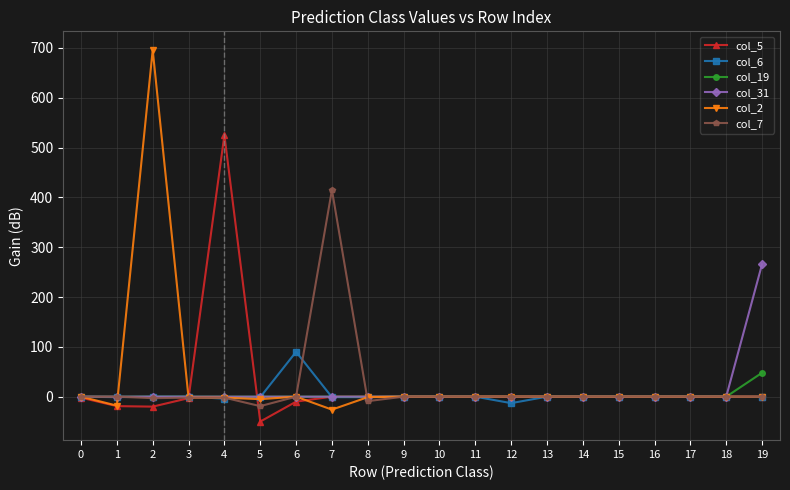

How many lines are shown in the chart?

6